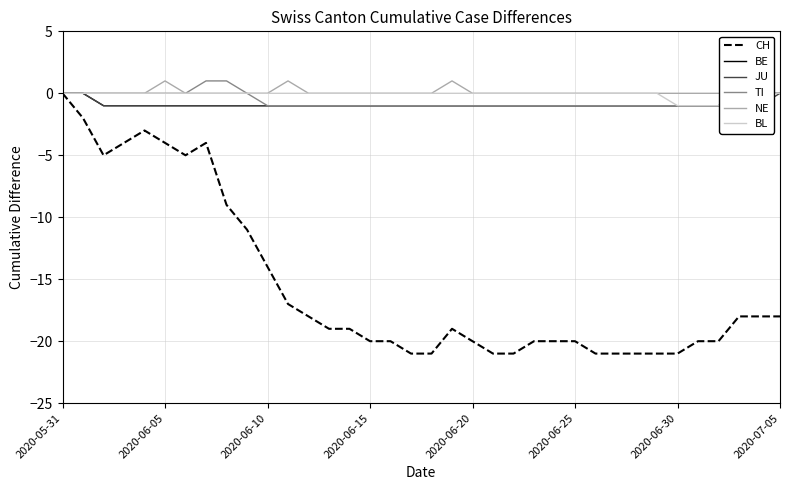

True or false: CH has a value of -18 at 2020-07-05.

True